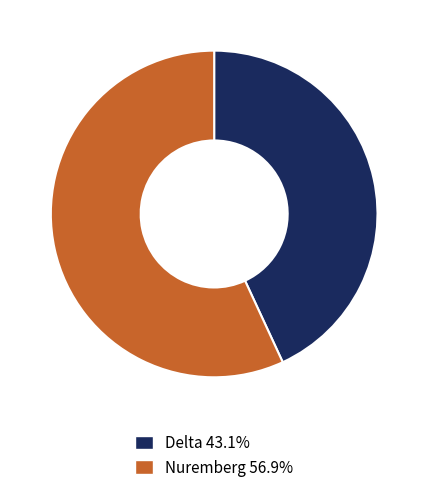

Is there any slice that represents more than half of the pie?

Yes